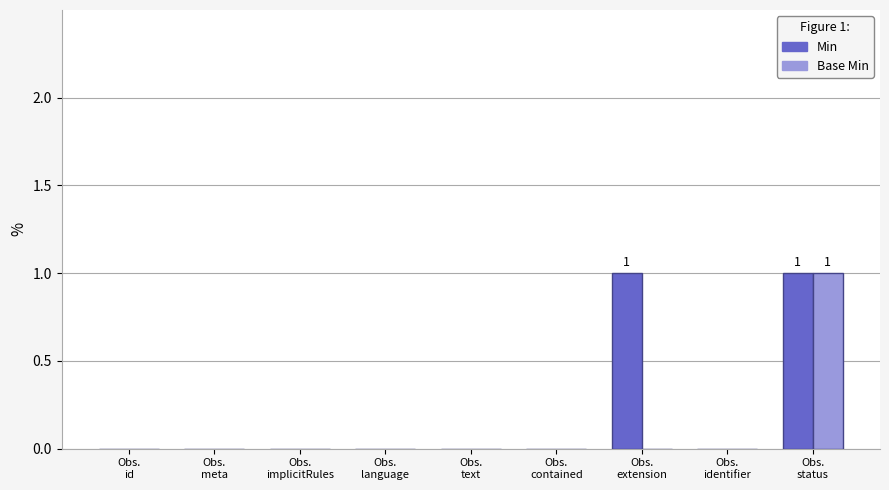

How many Min values are between 0 and 1?

9